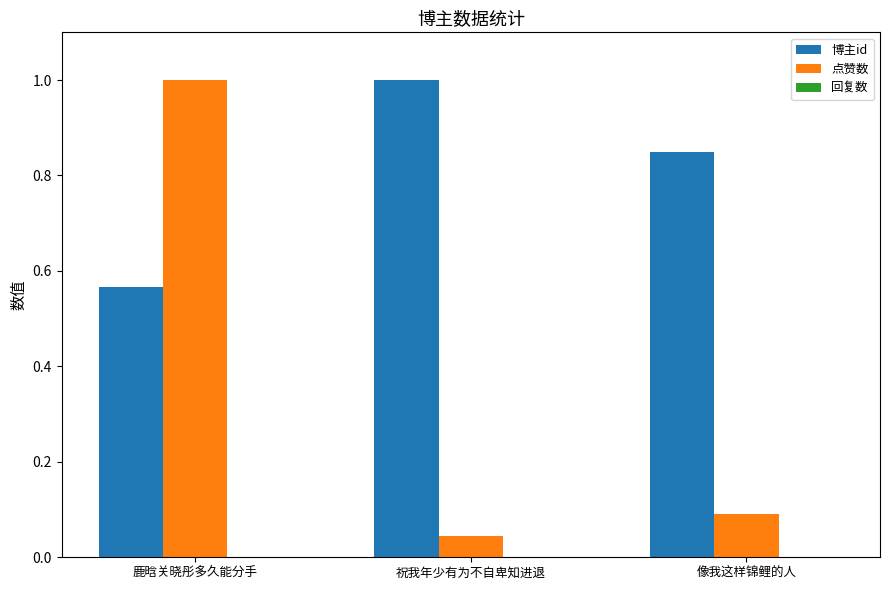

At 鹿晗关晓彤多久能分手, list the series in order from smallest to largest.

博主id, 点赞数